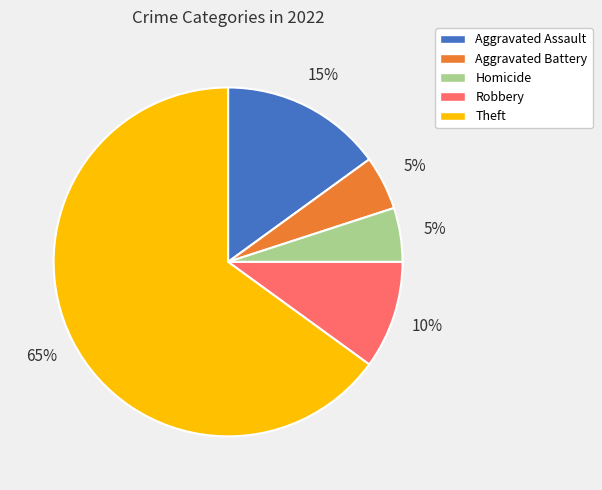

What percentage is the Aggravated Battery slice, to the nearest percent?

5%